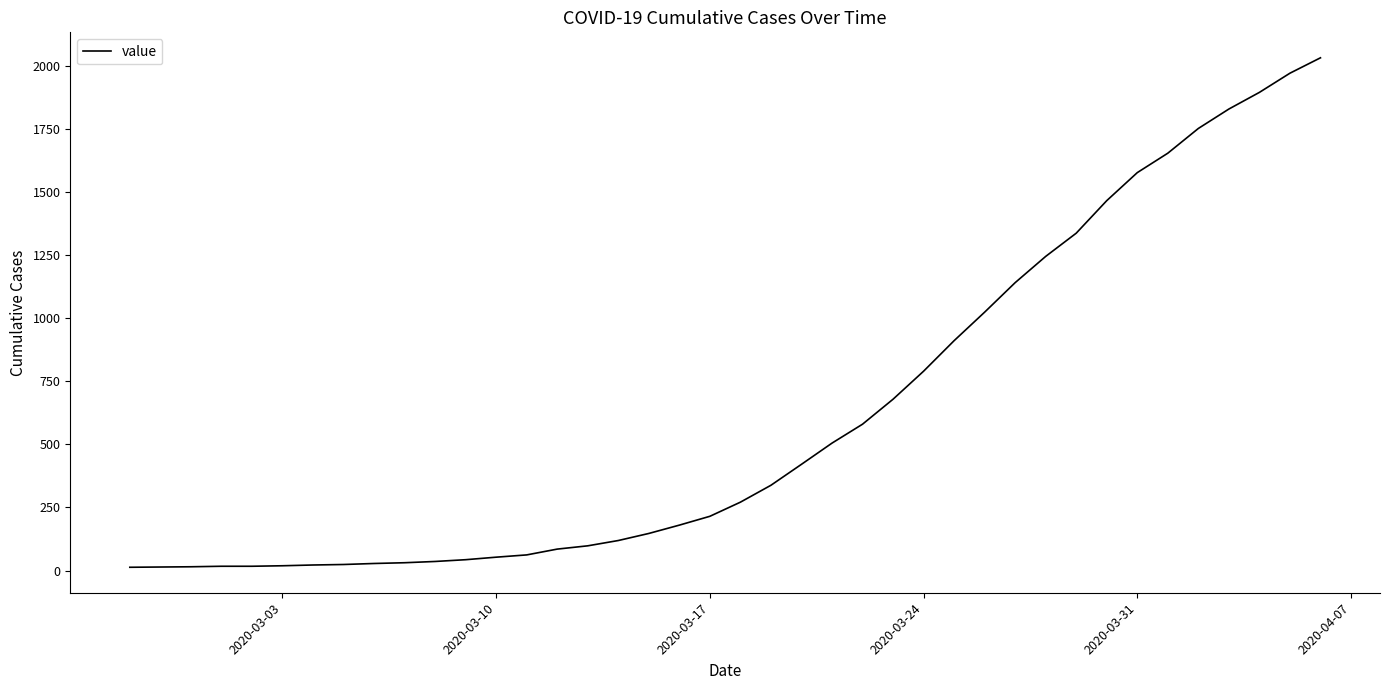

What is the difference between the maximum and minimum values?

2019